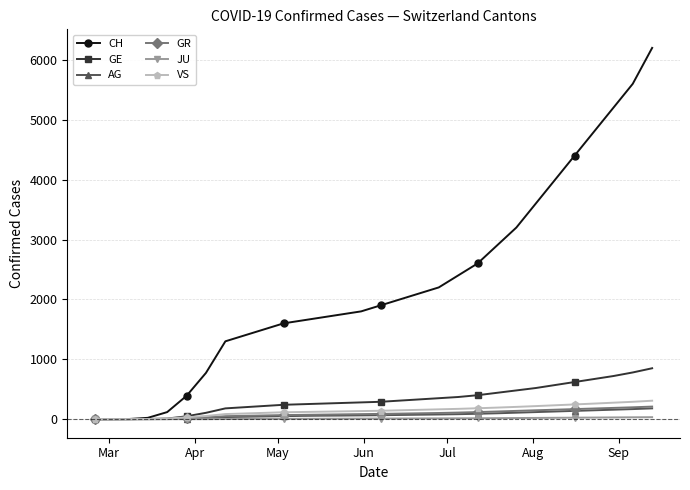

Which series has the widest spread of values?

CH